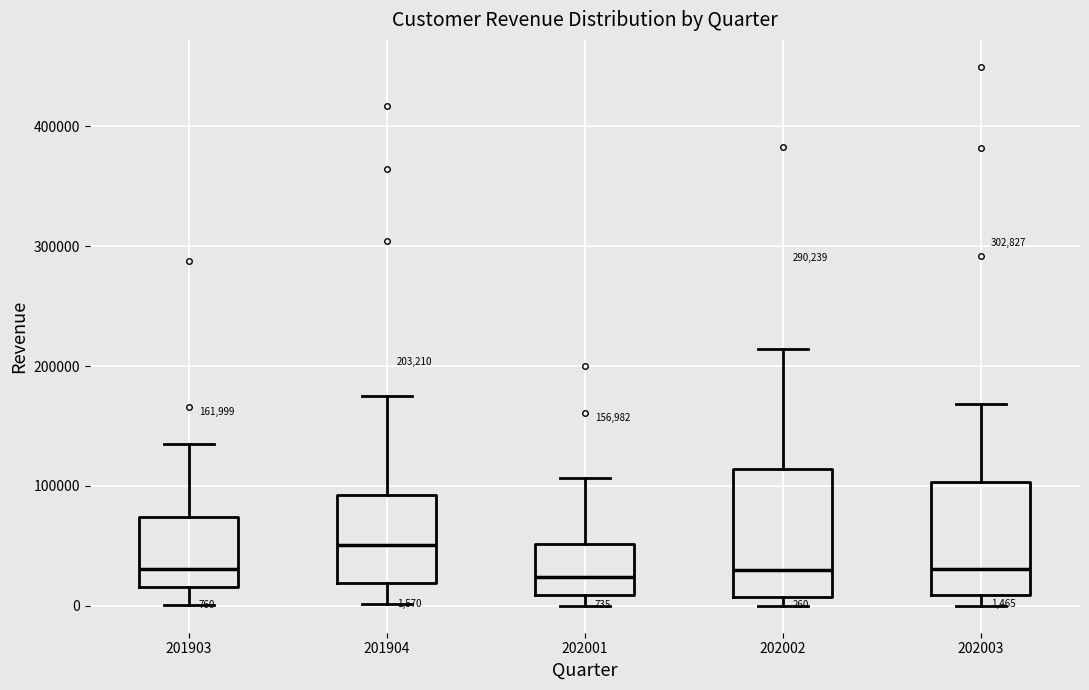

Comparing the boxes themselves (not the whiskers), which one is the tallest?

202002